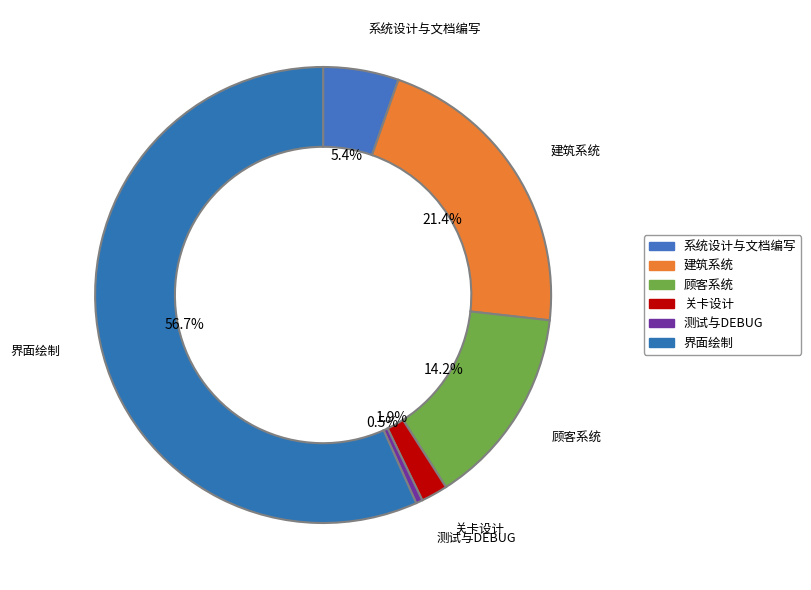

What is the largest slice in the pie chart?

界面绘制